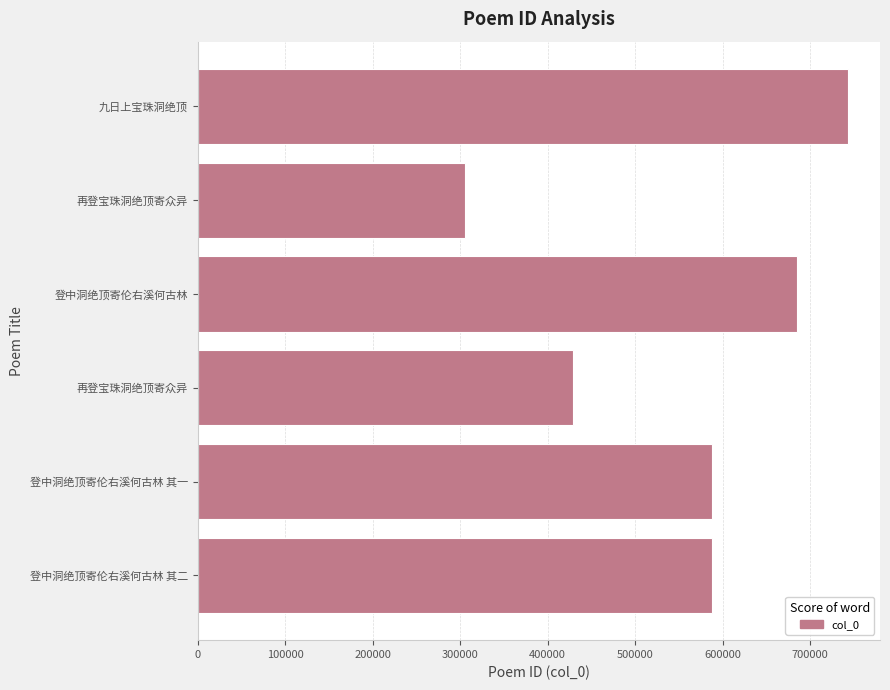

Are the bars horizontal?

Yes